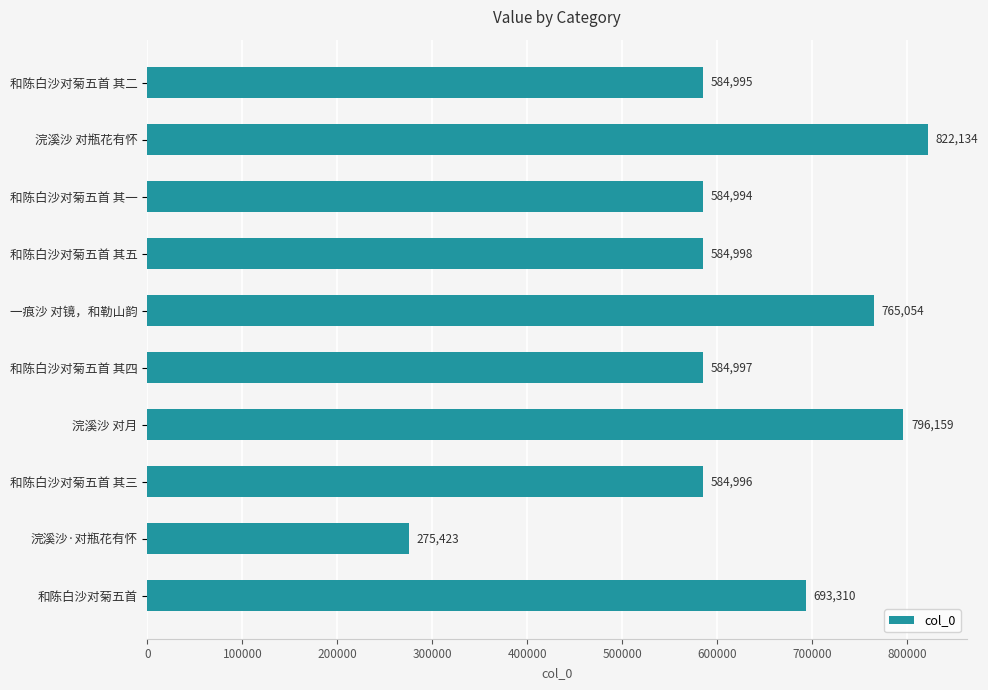

What is the maximum value shown in the chart?

822134